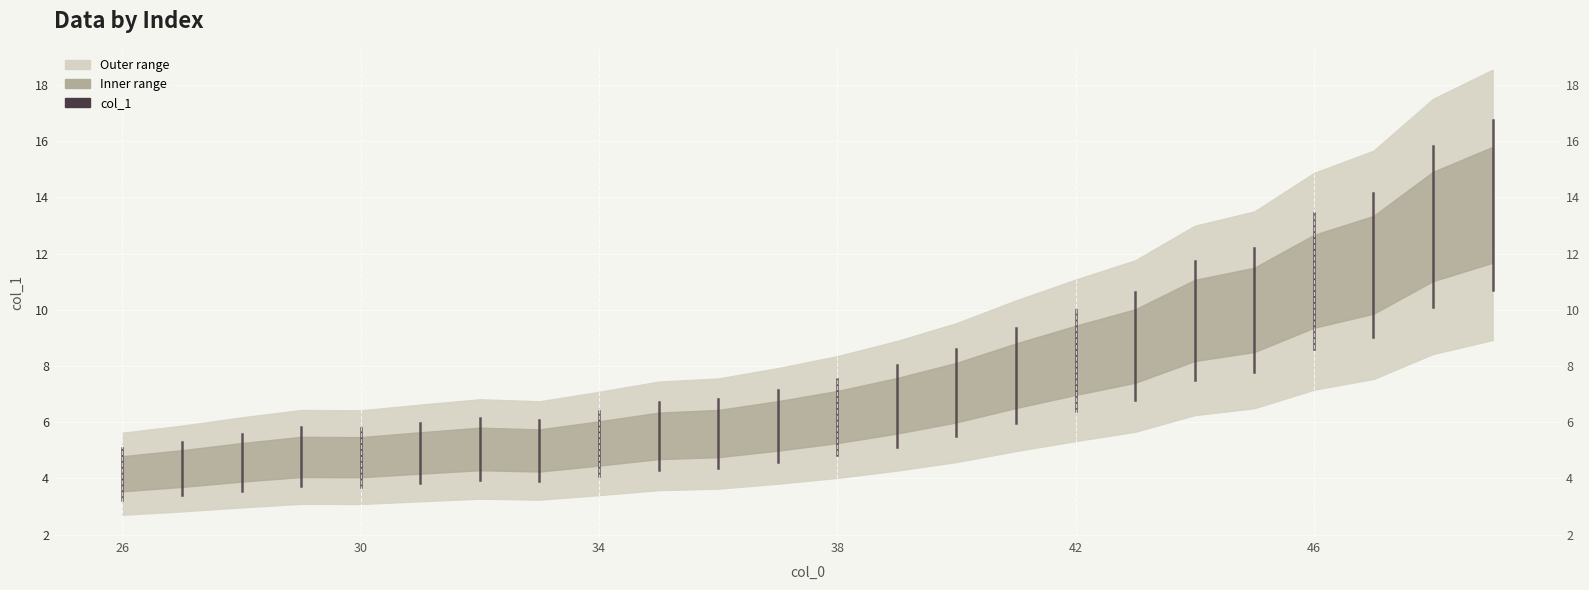

Is it true that the value at 45 is 2.9?

False